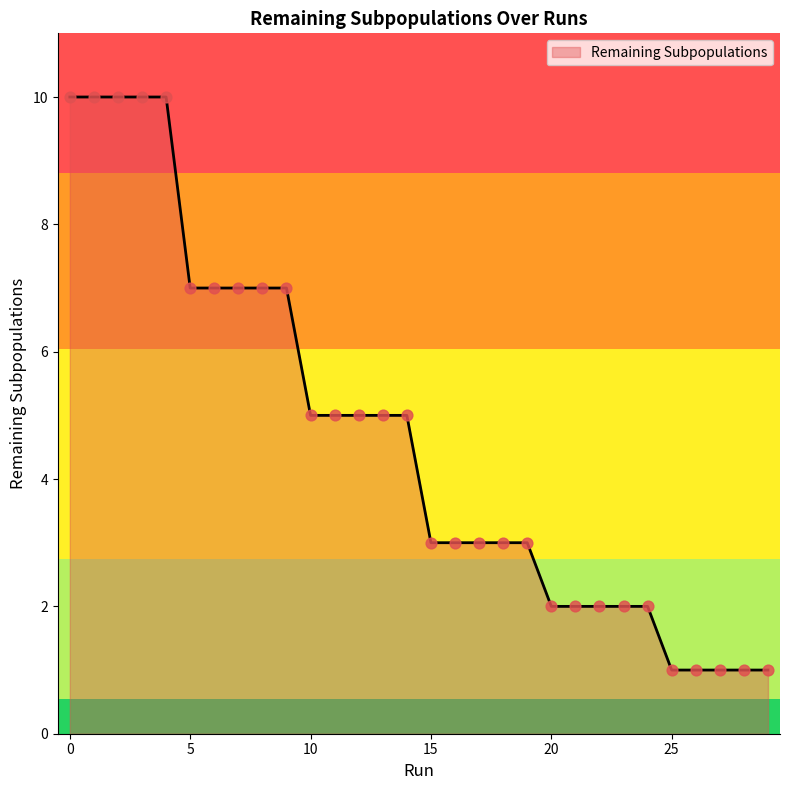

What is the maximum value shown in the chart?

10